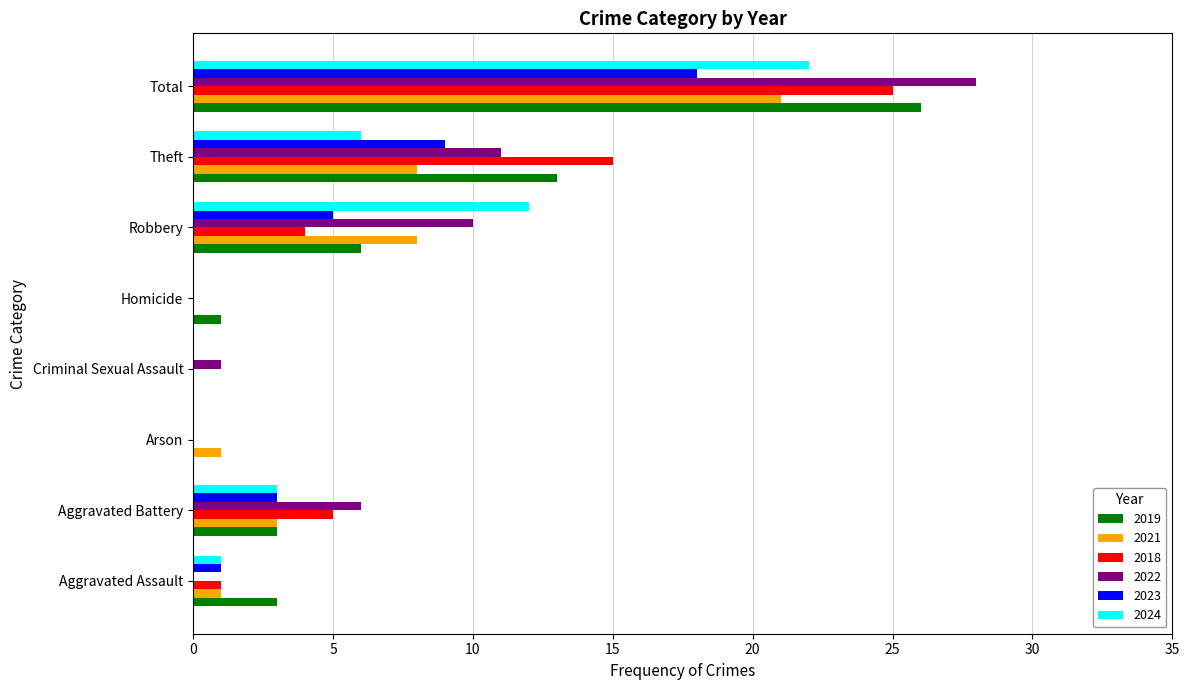

What is the maximum value shown in the chart?

28